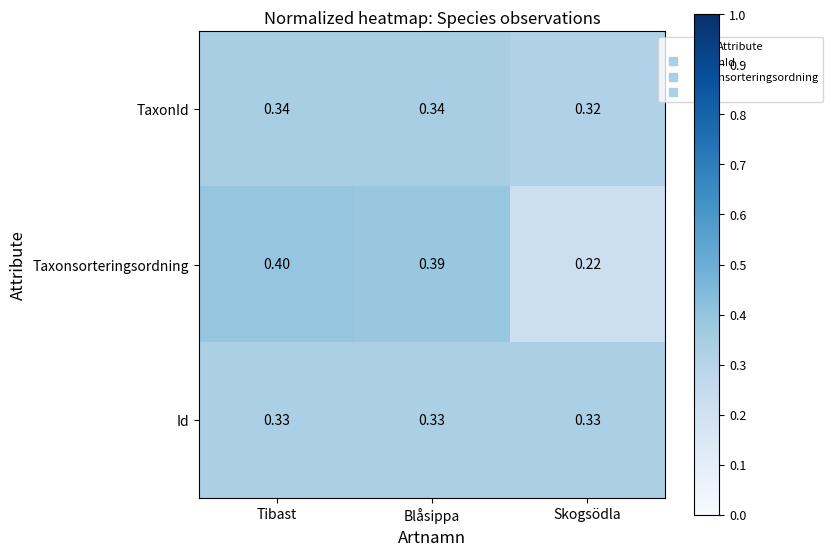

Which series has the largest range (max minus min)?

Taxonsorteringsordning